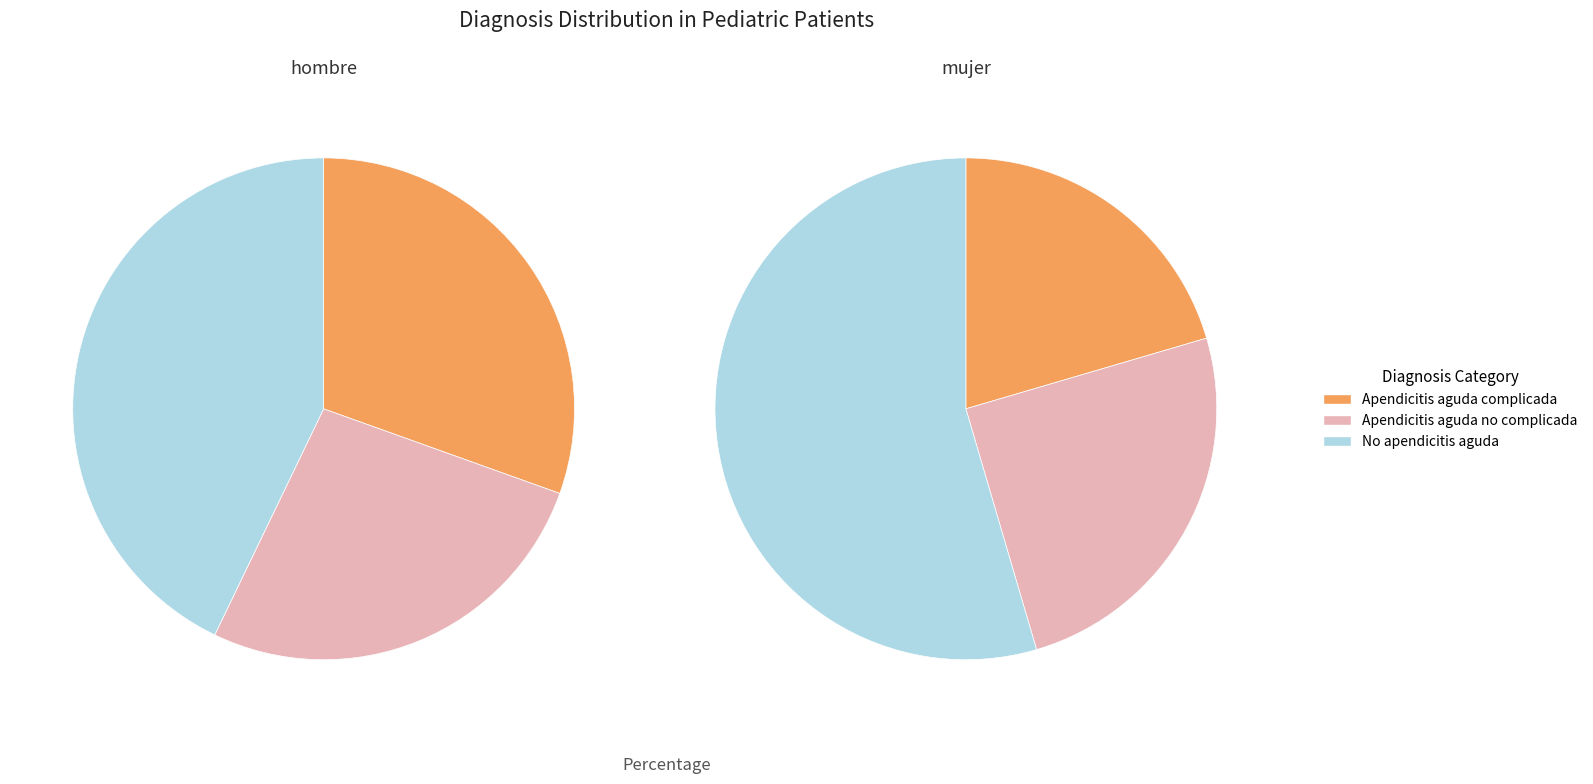

True or false: No apendicitis aguda accounts for 52% of the total.

False